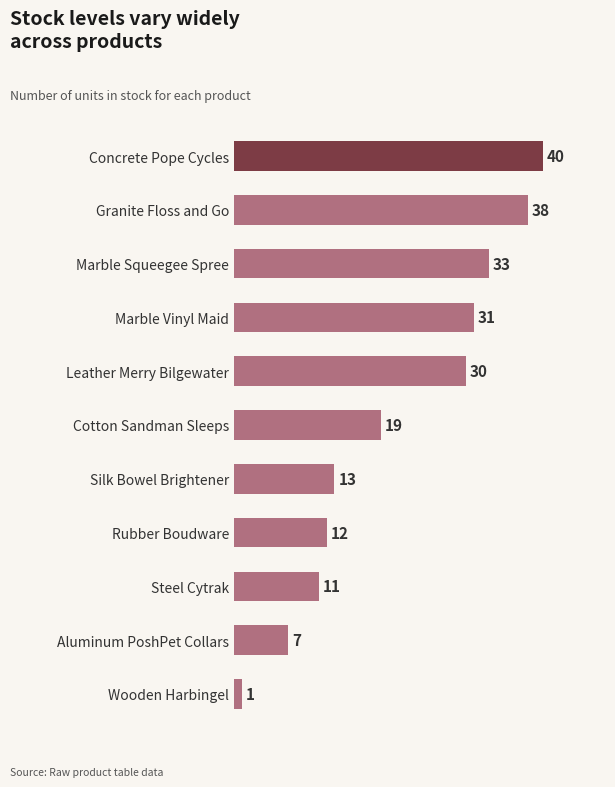

Rank the categories by value from lowest to highest.

Wooden Harbingel, Aluminum PoshPet Collars, Steel Cytrak, Rubber Boudware, Silk Bowel Brightener, Cotton Sandman Sleeps, Leather Merry Bilgewater, Marble Vinyl Maid, Marble Squeegee Spree, Granite Floss and Go, Concrete Pope Cycles